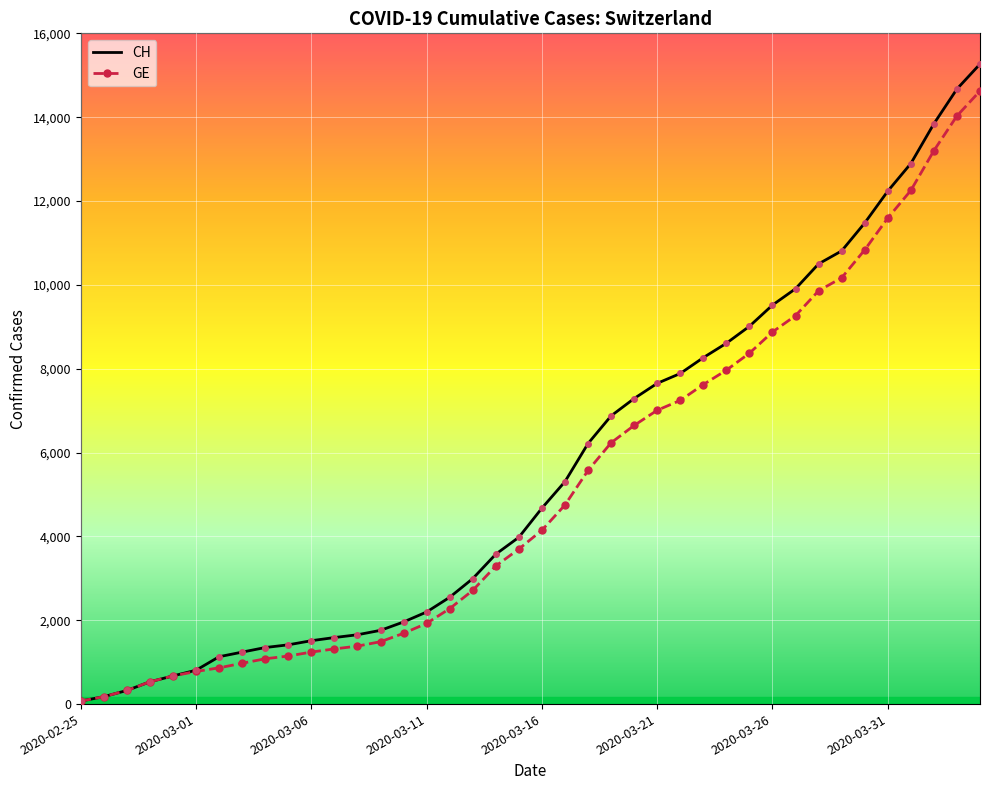

Reading right to left, what are all the values shown in this chart?

CH: 15267	14672	13843	12894	12236	11476	10810	10501	9908	9518	9012	8607	8264	7886	7651	7289	6875	6215	5307	4674	3979	3576	2993	2548	2197	1959	1759	1654	1587	1512	1414	1349	1240	1130	808	672	532	325	177	72
GE: 14625	14030	13201	12252	11594	10834	10168	9859	9266	8876	8370	7965	7622	7244	7009	6647	6233	5573	4750	4147	3698	3295	2712	2277	1926	1688	1488	1383	1316	1241	1146	1081	974	865	778	672	532	325	177	72